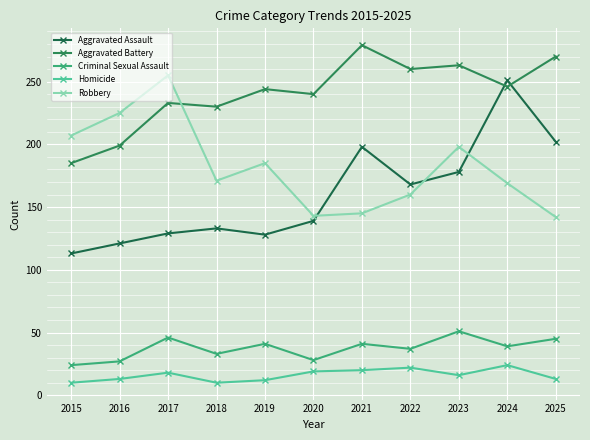

What is the difference between the highest and lowest values at 2016?

212